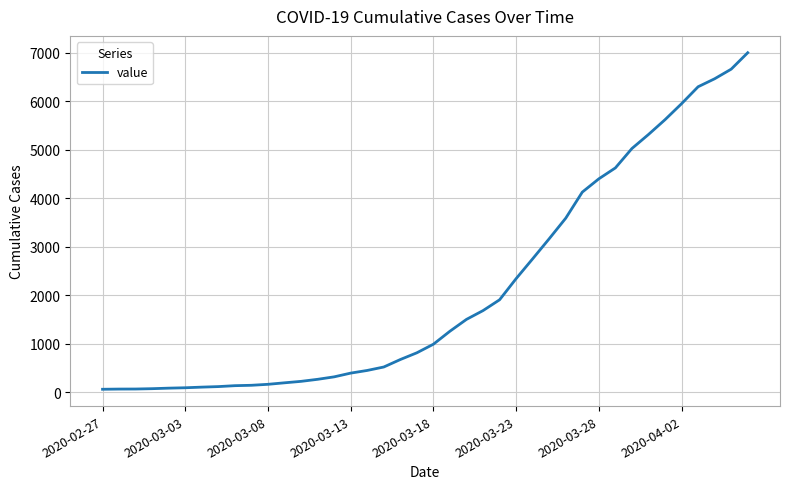

What is the maximum value shown in the chart?

7003